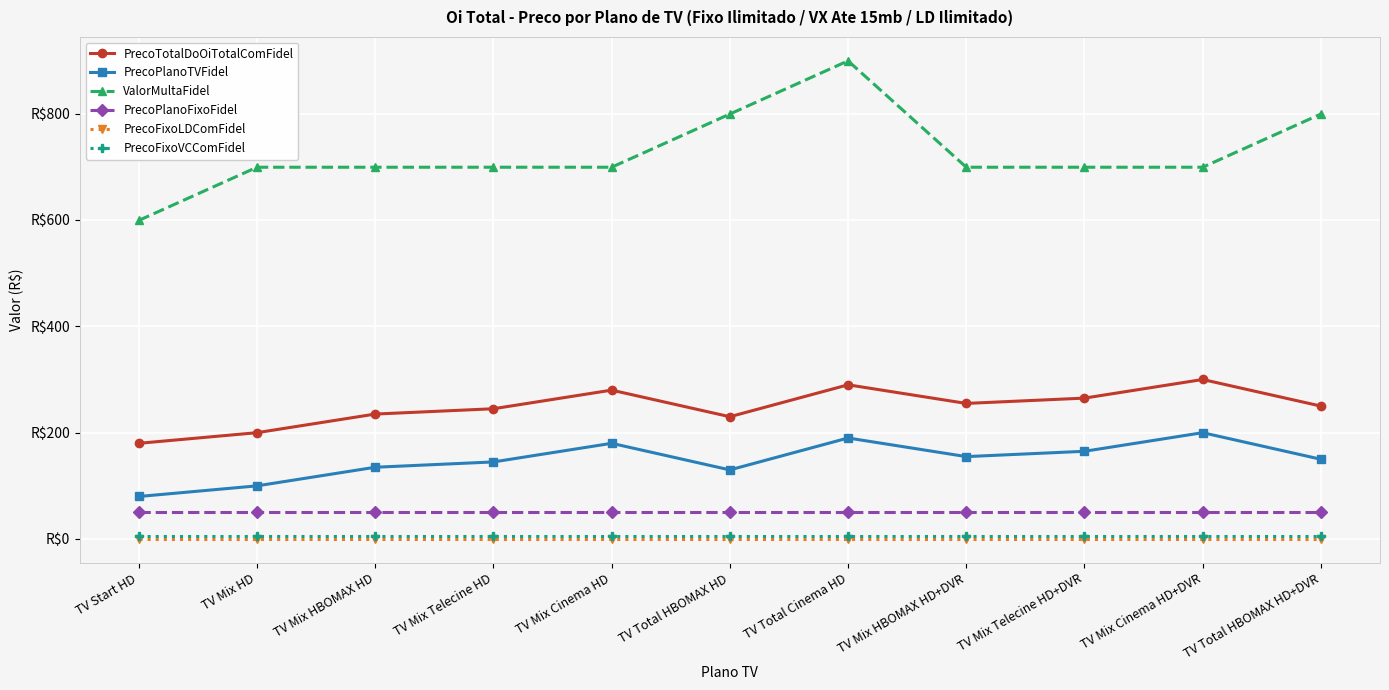

What is the label of the 1st point from the left?

TV Start HD